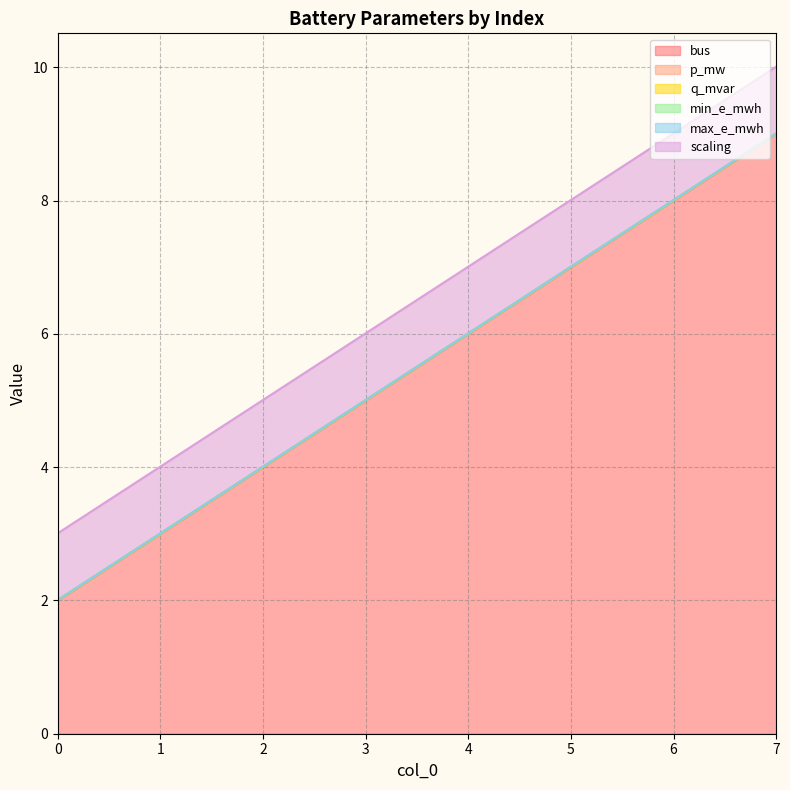

True or false: min_e_mwh and p_mw intersect in this chart.

False